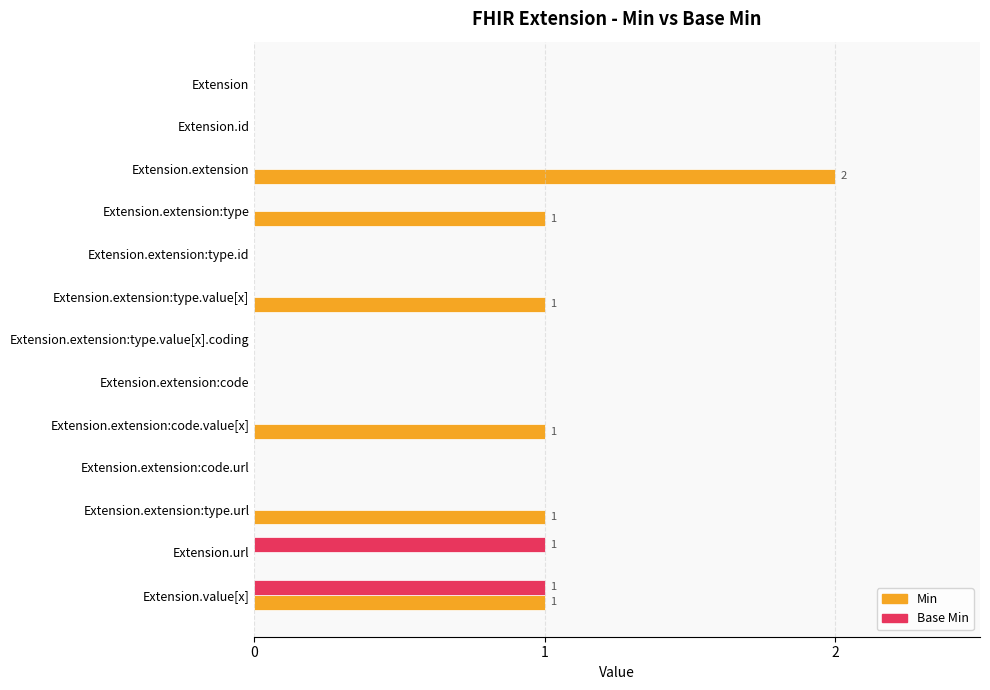

Is it true that Min equals 1 at Extension.extension:code.url?

False